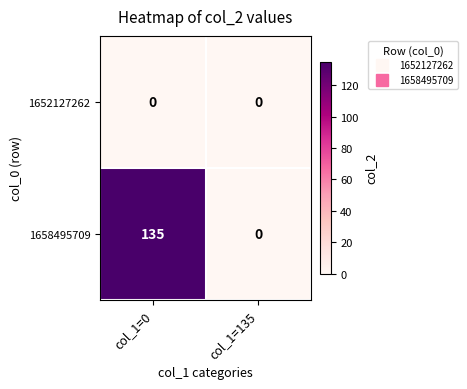

Reading left to right, list all the values displayed in this chart.

1652127262: col_1=0=0	col_1=135=0
1658495709: col_1=0=135	col_1=135=0